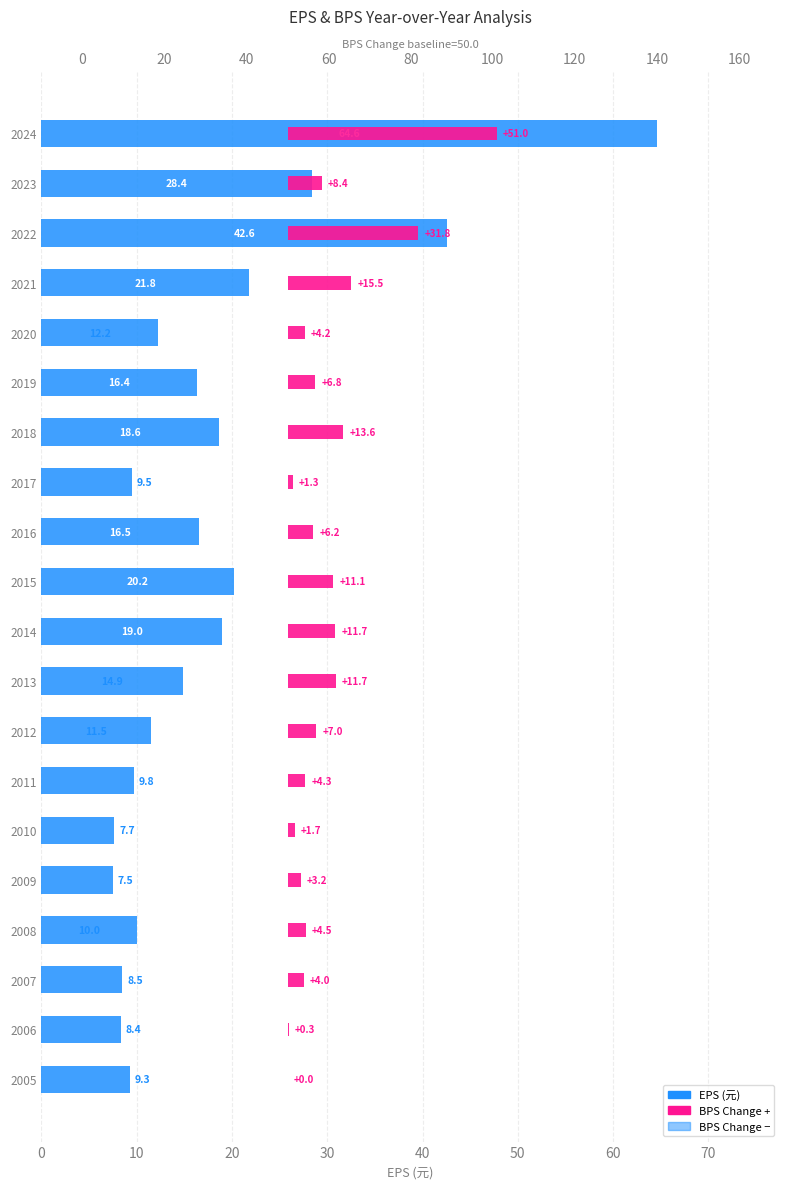

What is the label of the 9th bar from the right?

11